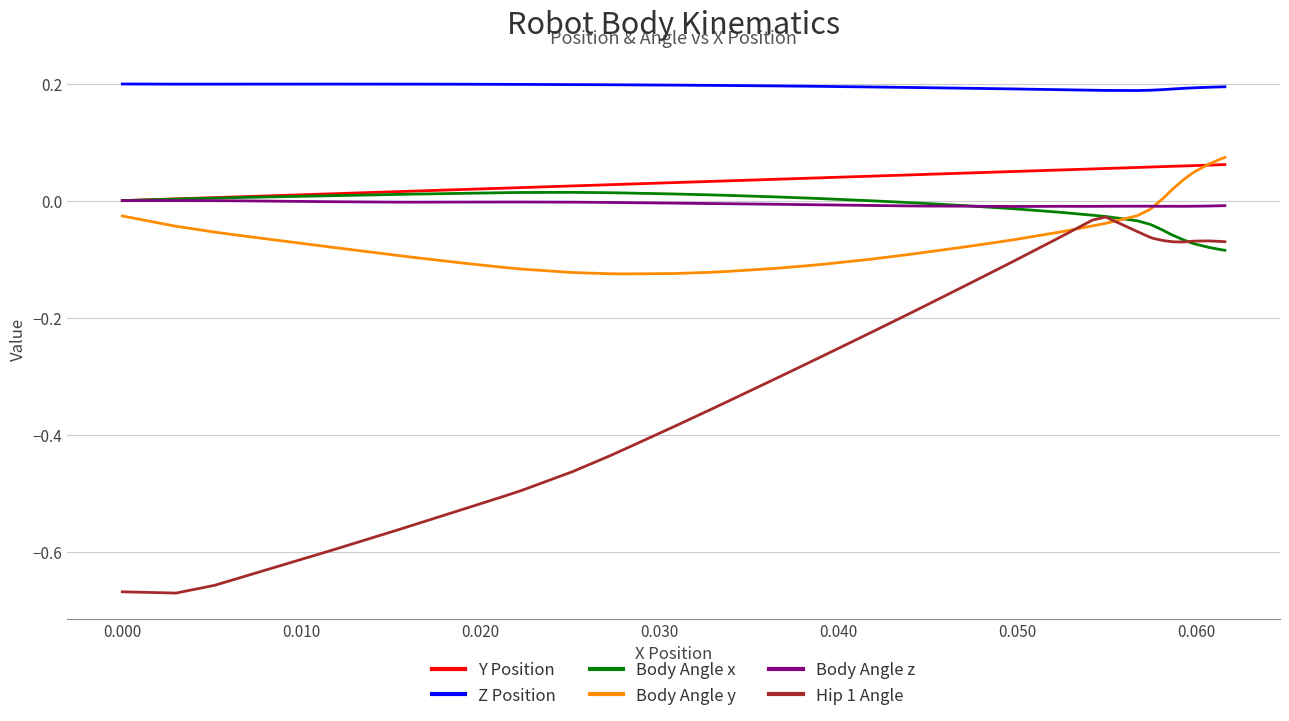

True or false: Z Position and Body Angle y cross at least once.

False